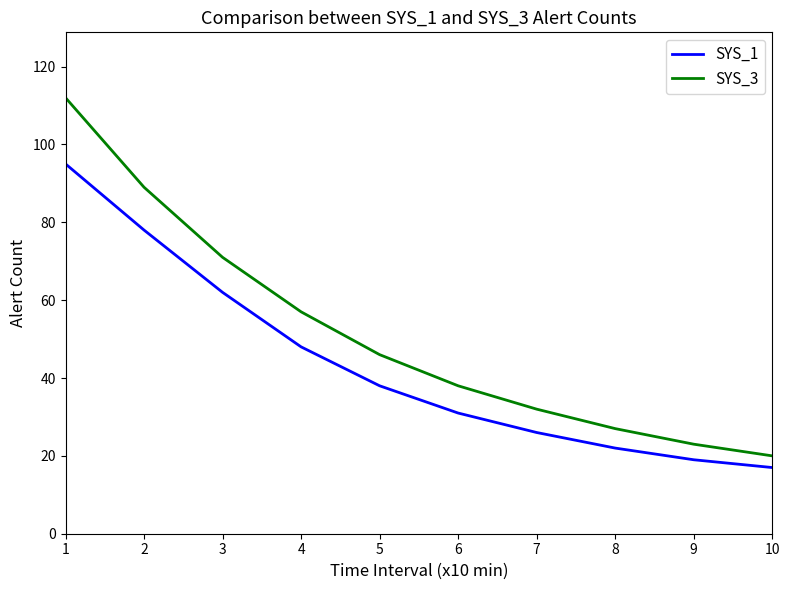

What is the total value across all series at 5?

84